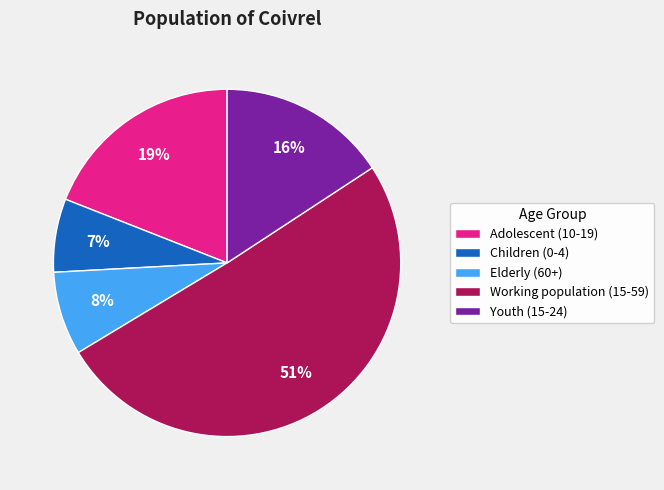

How many segments does this pie chart have?

5